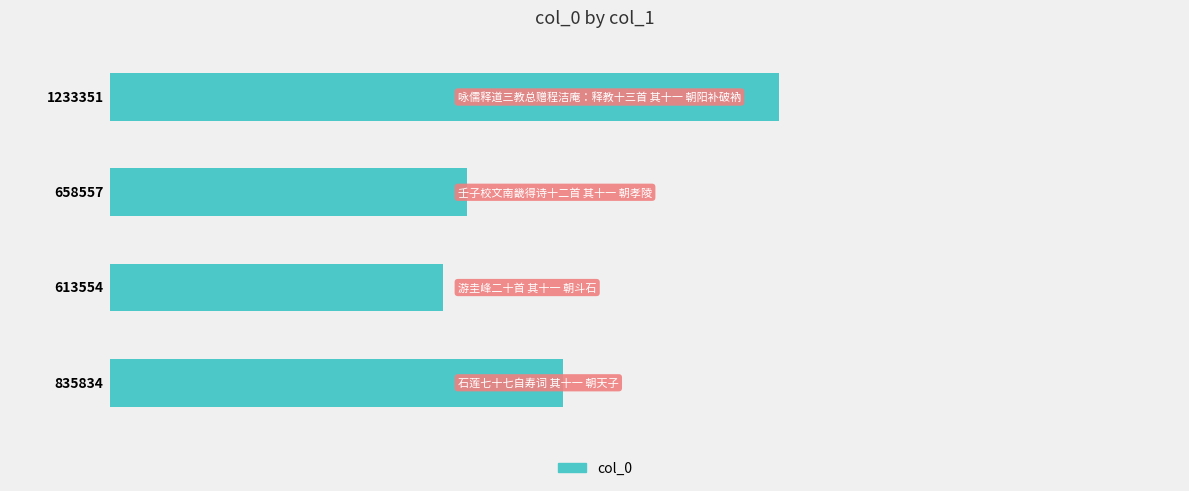

Does the chart contain any negative values?

No